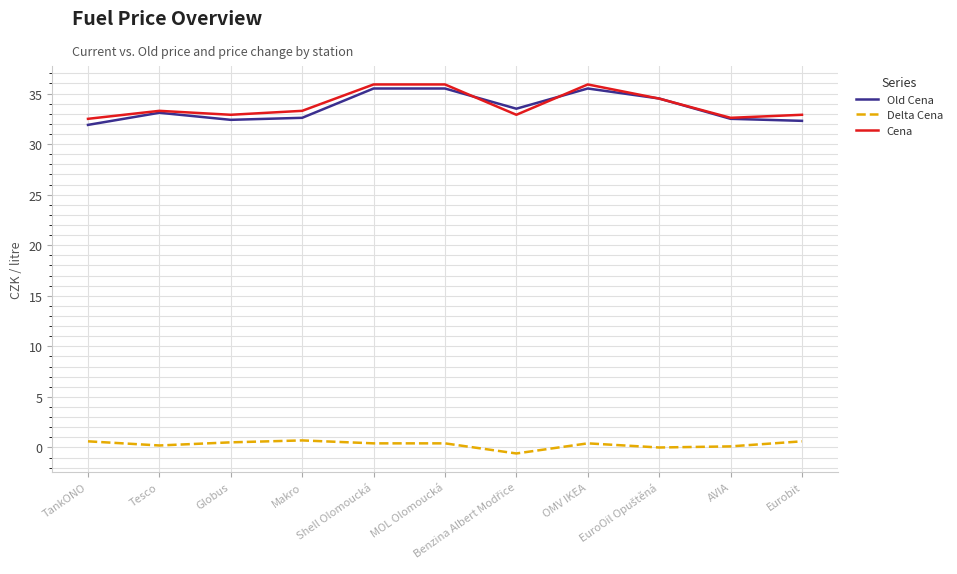

True or false: Delta Cena and Cena cross at least once.

False